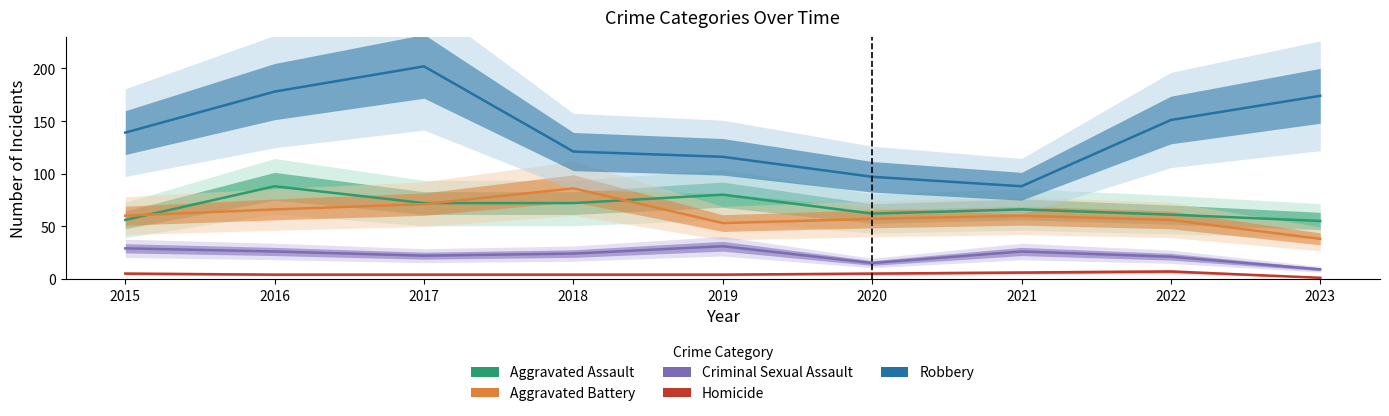

Which has a higher value, 2017 or 2016?

2016